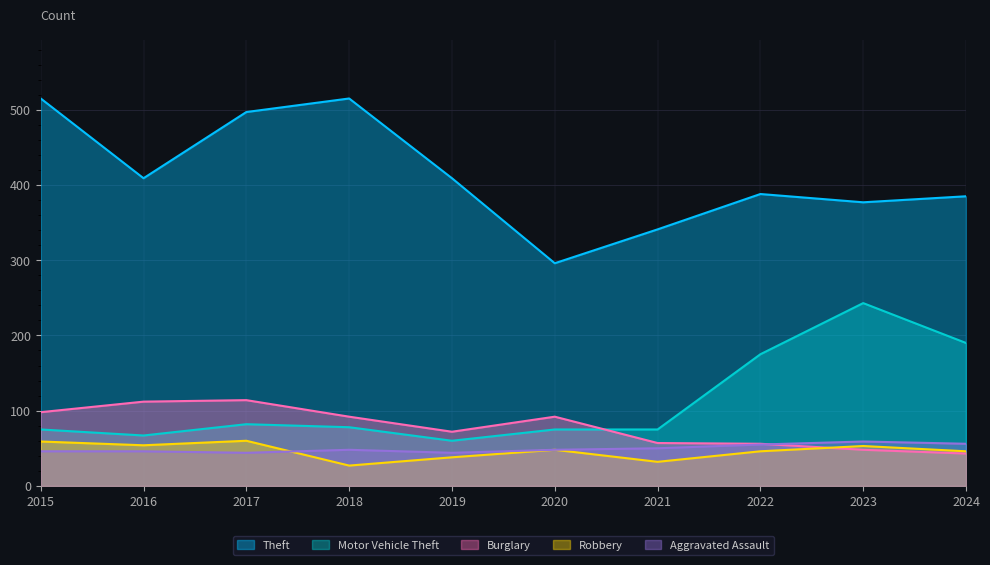

Reading left to right, extract all data points from this chart.

Theft: 2015=515	2016=409	2017=497	2018=515	2019=409	2020=296	2021=341	2022=388	2023=377	2024=385
Motor Vehicle Theft: 2015=75	2016=67	2017=82	2018=78	2019=60	2020=75	2021=75	2022=175	2023=243	2024=190
Burglary: 2015=98	2016=112	2017=114	2018=92	2019=72	2020=92	2021=57	2022=56	2023=48	2024=43
Robbery: 2015=59	2016=54	2017=60	2018=27	2019=38	2020=48	2021=32	2022=46	2023=53	2024=46
Aggravated Assault: 2015=46	2016=46	2017=44	2018=48	2019=44	2020=48	2021=50	2022=55	2023=59	2024=56